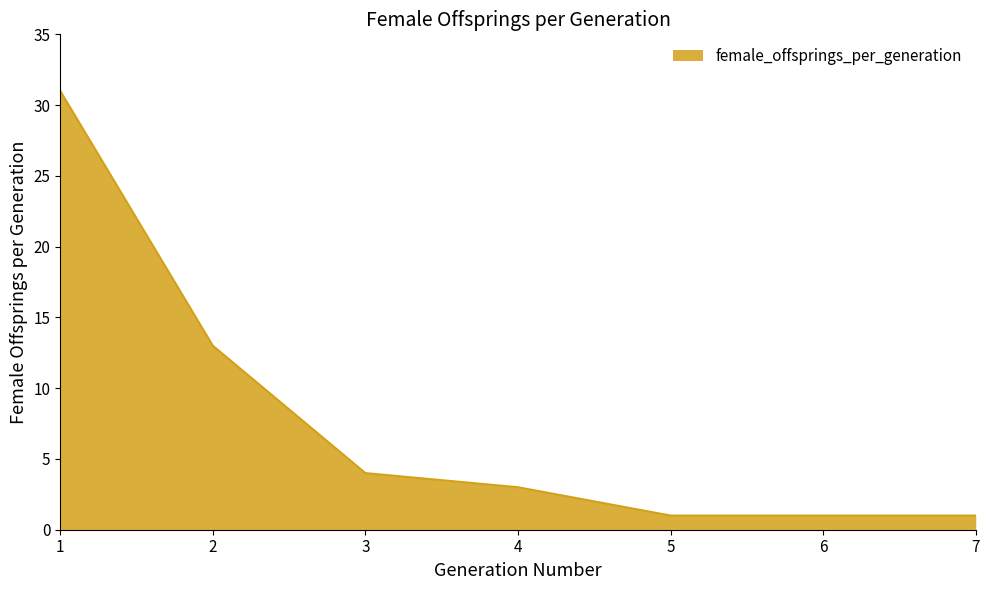

Reading right to left, what are all the values shown in this chart?

7=1	6=1	5=1	4=3	3=4	2=13	1=31